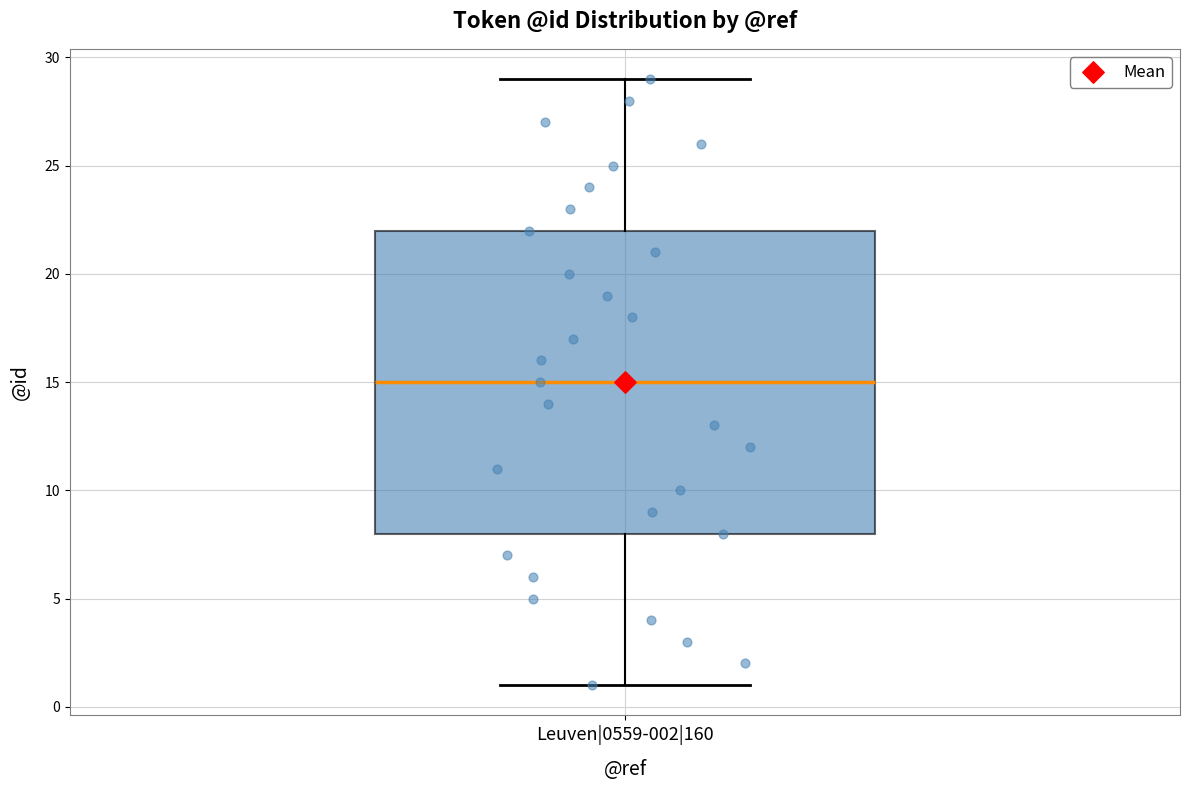

Read this box plot against the y-axis: the position of the median line, the range covered by the box, and the ends of both whiskers. The values are not printed on the chart, so give them approximately, as read against the axis.

median 15, box 8 to 22, whiskers 1 to 29